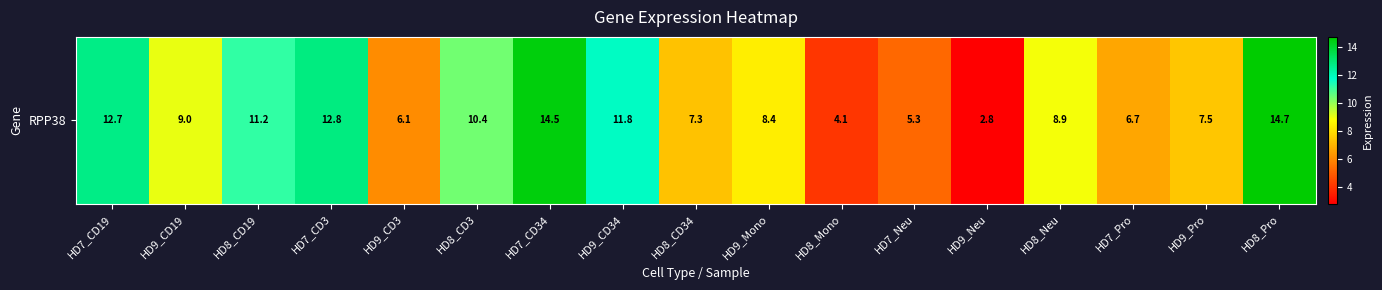

What is the change in value from HD8_Mono to HD7_Pro?

+2.6